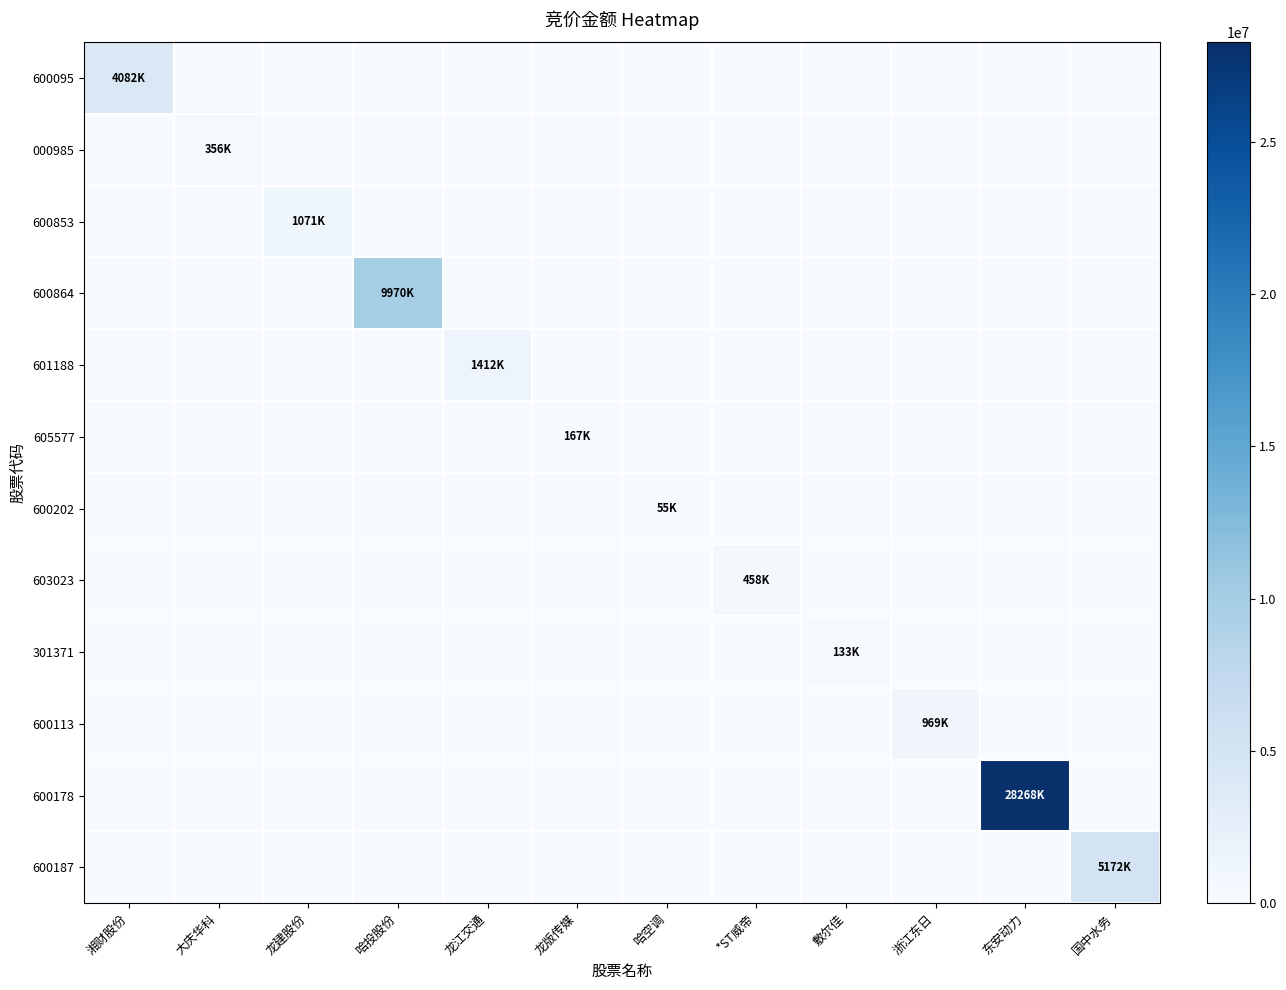

What is the maximum value shown in the chart?

28268620